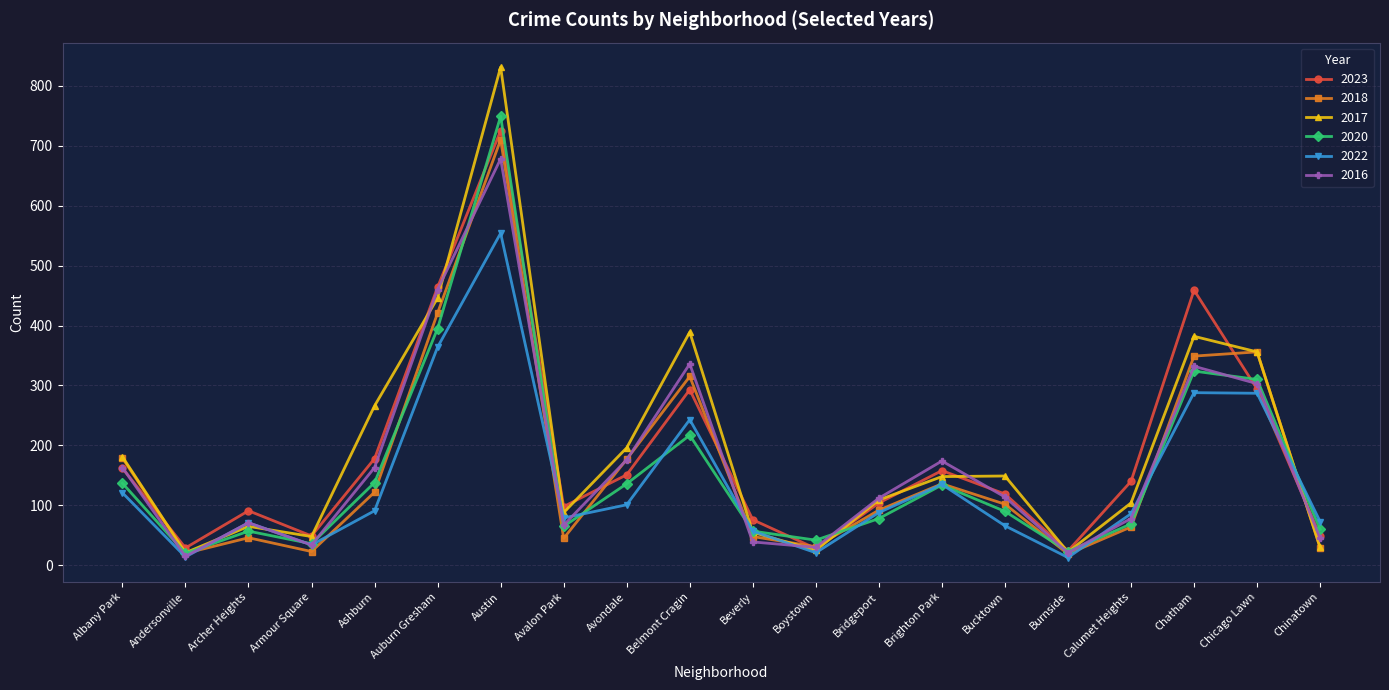

What is the difference between the second highest and minimum values in the 2020 series?

375